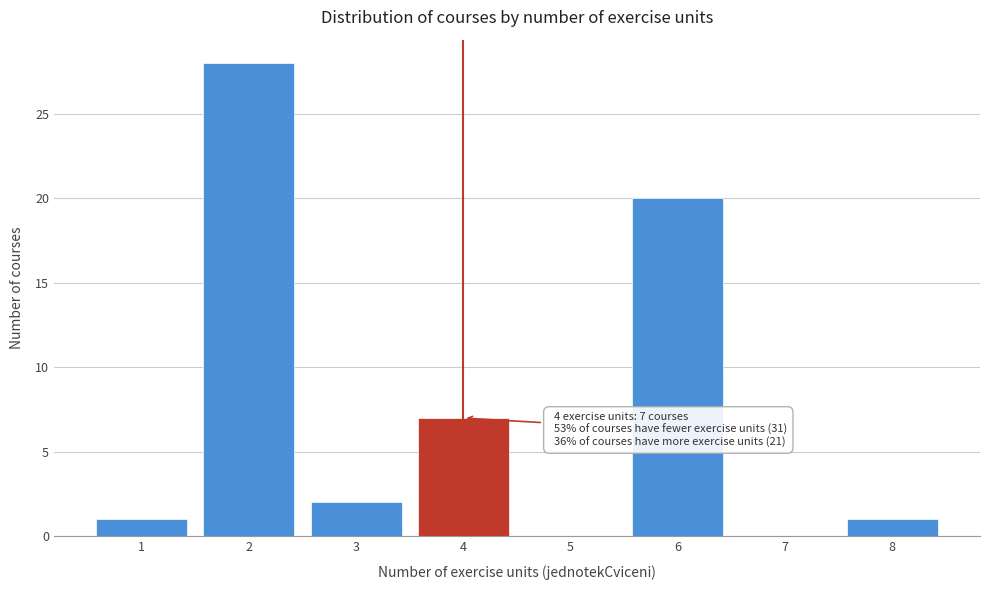

Which range on the x-axis has the tallest bar?

1.5 to 2.5